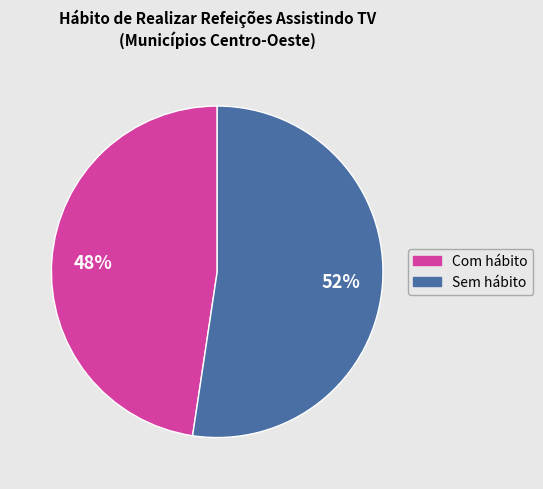

To the nearest percent, what is the average slice percentage?

50%